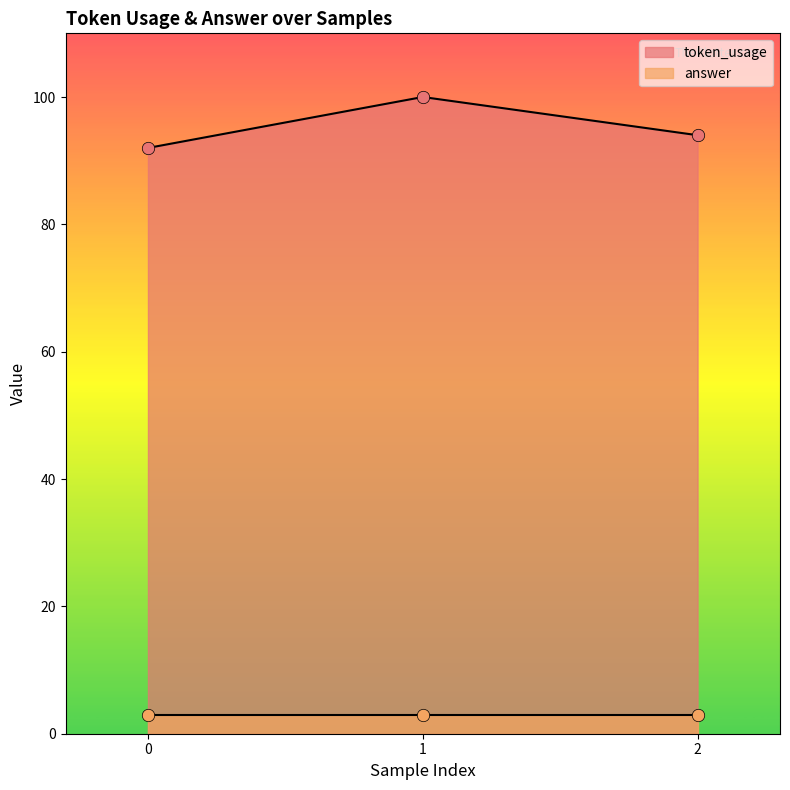

Which has a higher value, 0 or 1?

1